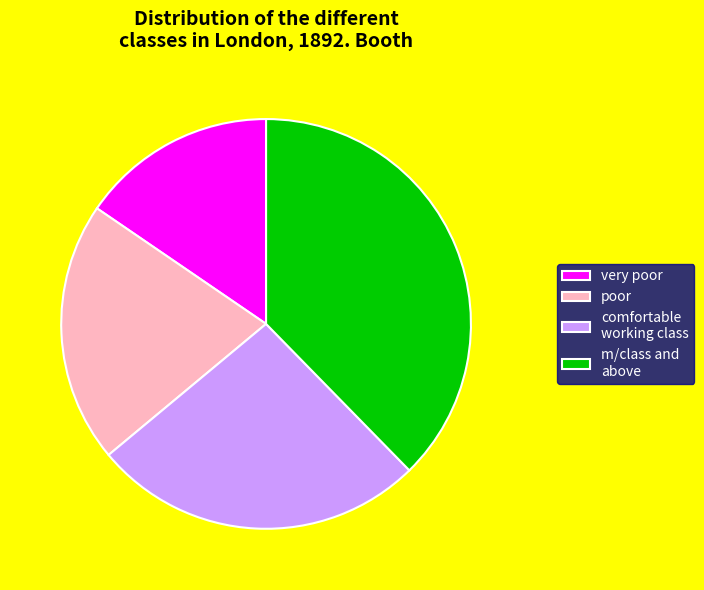

Is it true that poor is 29% of the pie?

False